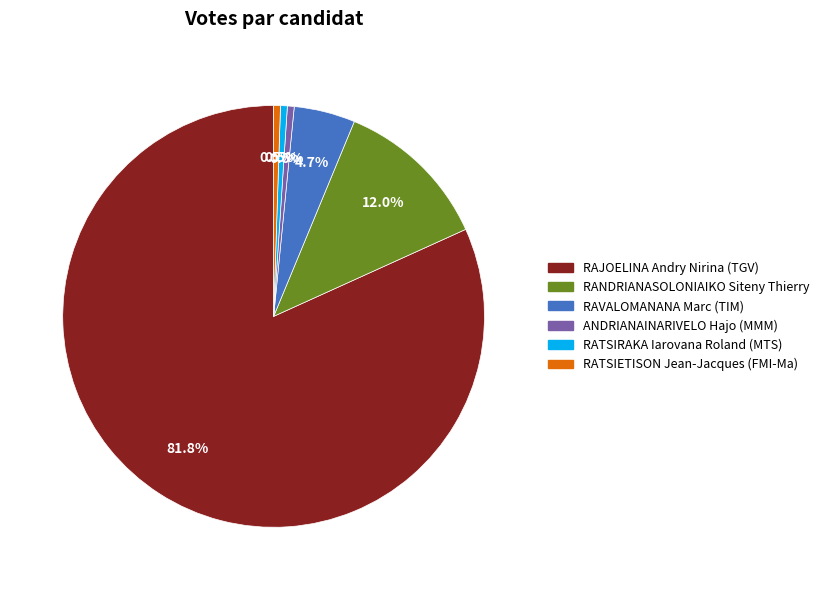

What is the largest slice in the pie chart?

RAJOELINA Andry Nirina (TGV)